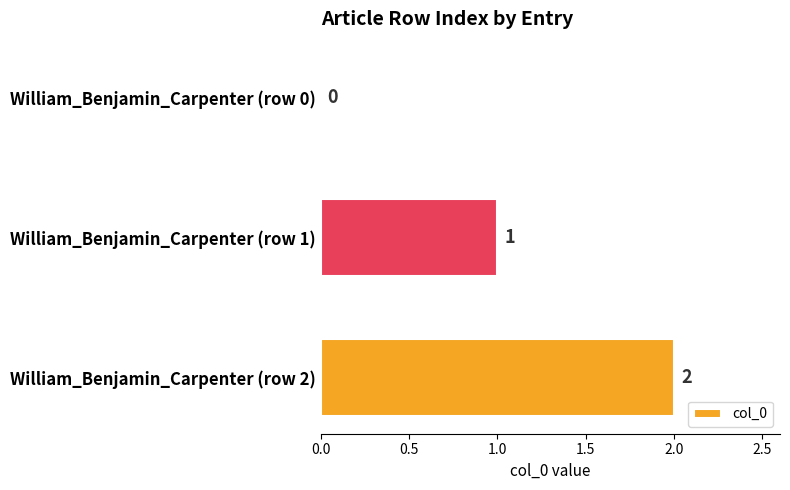

Does the chart contain stacked bars?

No